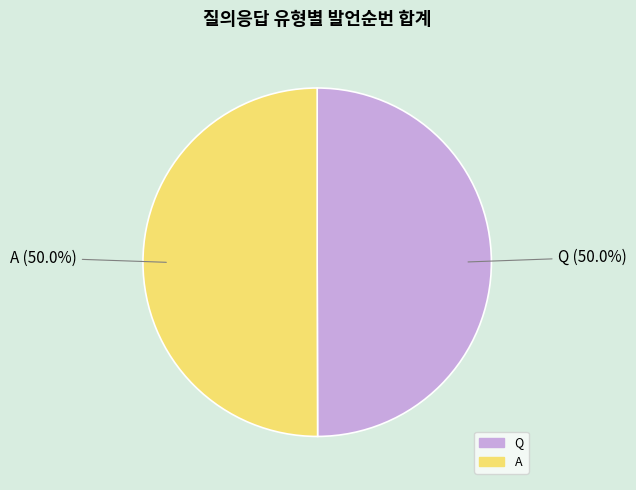

To the nearest percent, what portion does Q represent?

50%